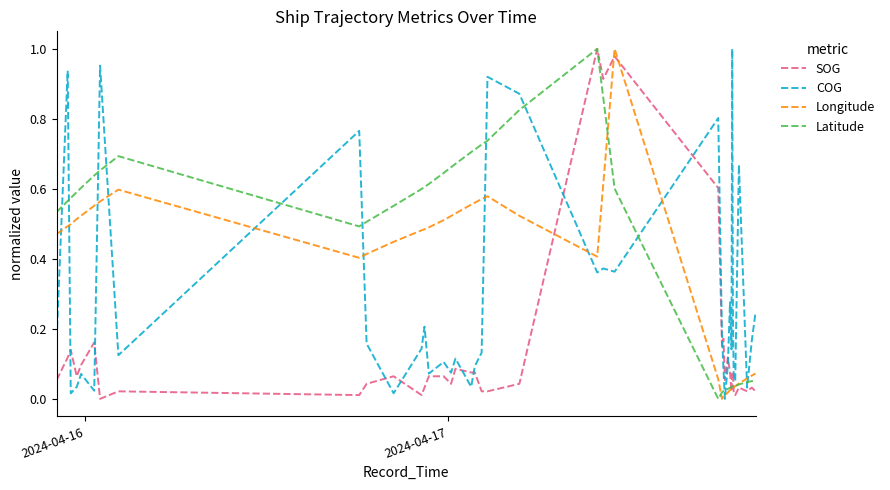

List the series in order of their overall mean, highest first.

Latitude, Longitude, COG, SOG